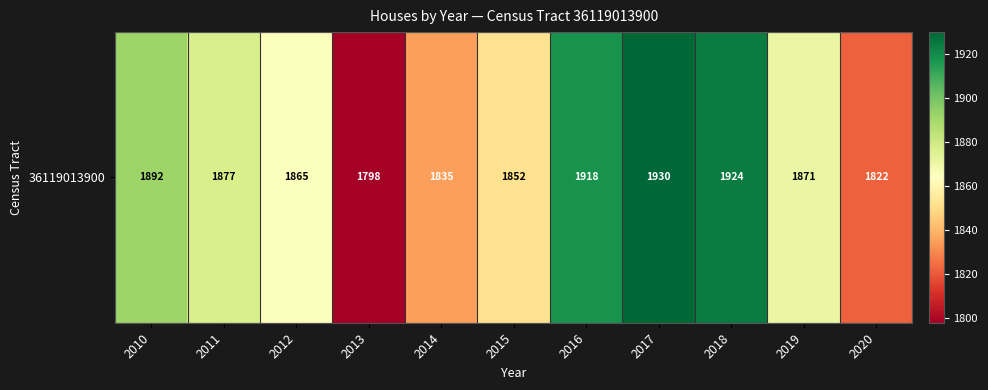

How many categories are shown in the chart?

11